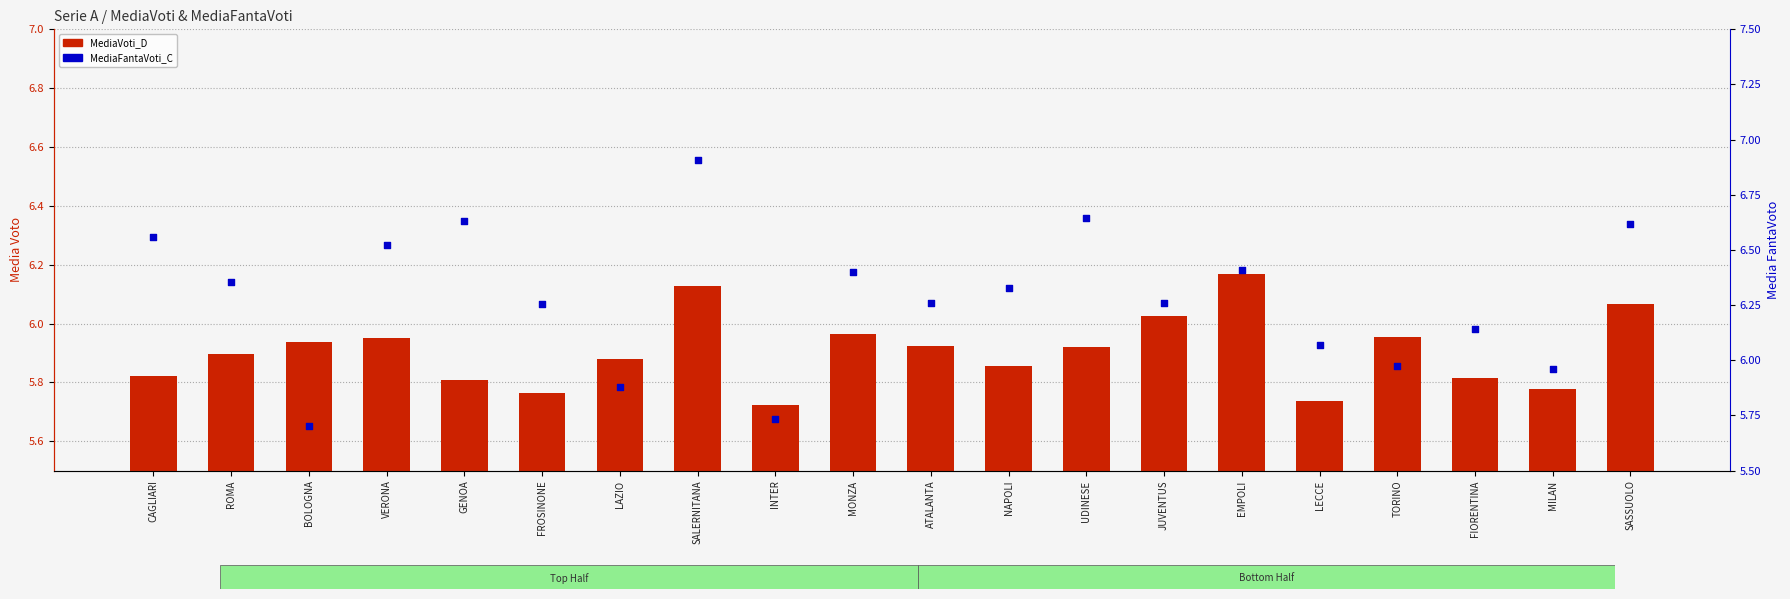

At which category is the sum across all series the highest?

SALERNITANA